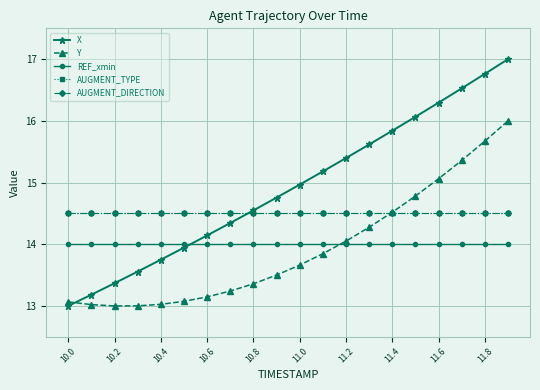

What is the value of the Y point at the 4th from the left?

13.0